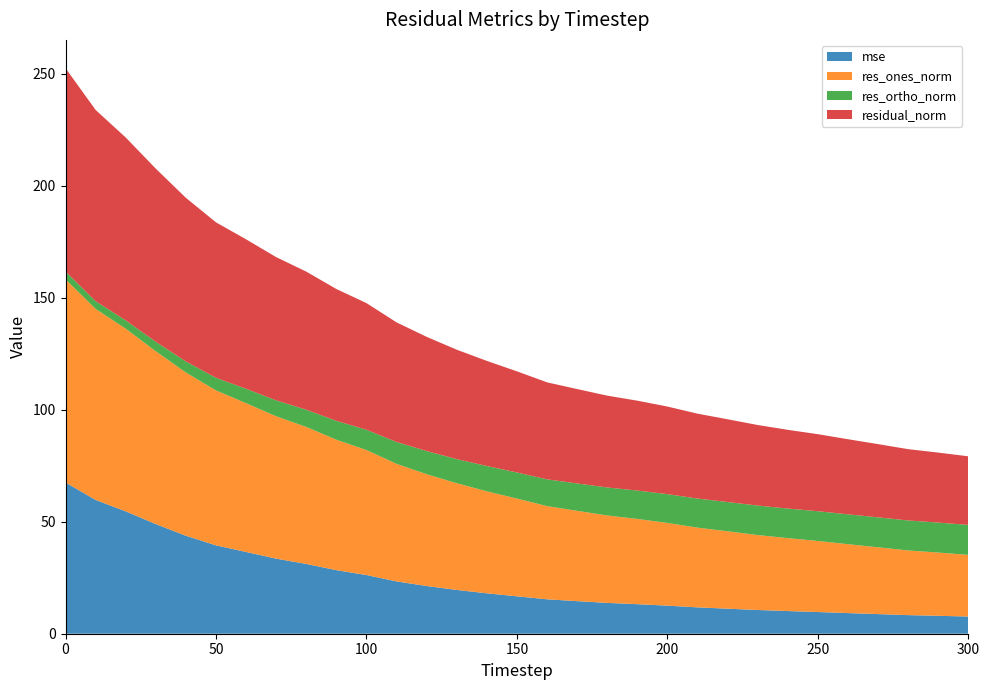

Reading right to left, list all the values displayed in this chart.

mse: 7.7	8.0	8.3	8.8	9.2	9.7	10.1	10.6	11.2	11.8	12.5	13.2	13.8	14.5	15.4	16.7	18.0	19.5	21.3	23.3	26.2	28.4	31.1	33.5	36.5	39.4	43.7	48.9	54.6	59.7	67.5
res_ones_norm: 27.5	28.2	28.9	29.8	30.7	31.7	32.6	33.4	34.5	35.6	36.9	38.1	39.0	40.3	41.6	43.6	45.5	47.6	49.9	52.5	55.8	58.2	61.2	63.5	66.4	69.1	72.9	77.1	81.5	85.3	90.7
res_ortho_norm: 13.4	13.4	13.4	13.3	13.3	13.3	13.2	13.2	13.1	13.0	12.9	12.7	12.5	12.2	11.9	11.6	11.3	10.8	10.3	9.8	9.0	8.4	7.7	7.1	6.4	5.6	4.9	4.2	3.7	3.4	3.5
residual_norm: 30.6	31.2	31.8	32.7	33.5	34.4	35.1	35.9	36.9	37.9	39.1	40.1	41.0	42.1	43.3	45.1	46.9	48.8	51.0	53.4	56.5	58.8	61.6	63.9	66.7	69.4	73.0	77.3	81.6	85.3	90.7